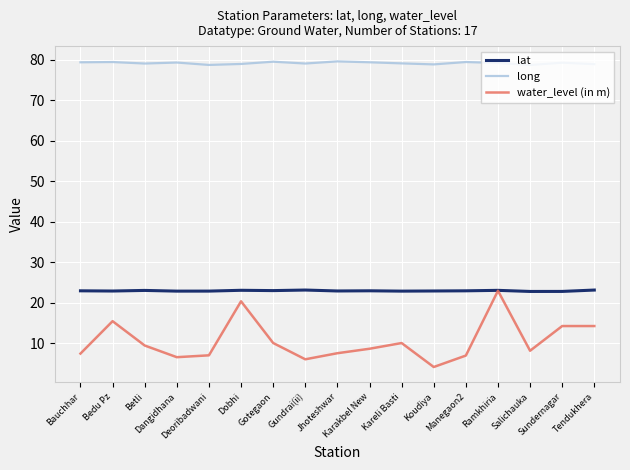

Rank the series by their average value, from lowest to highest.

water_level (in m), lat, long